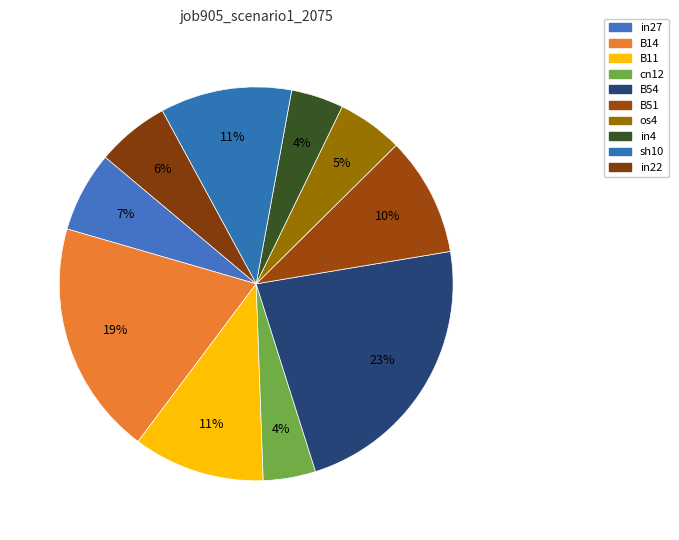

To the nearest percent, what is the combined percentage of sh10 and B54?

34%